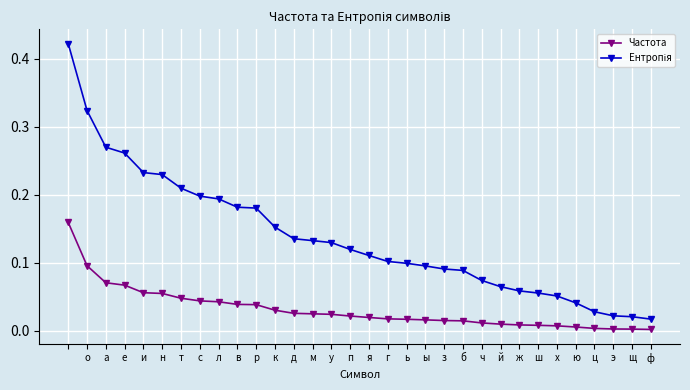

At how many categories does at least one series exceed 0?

32